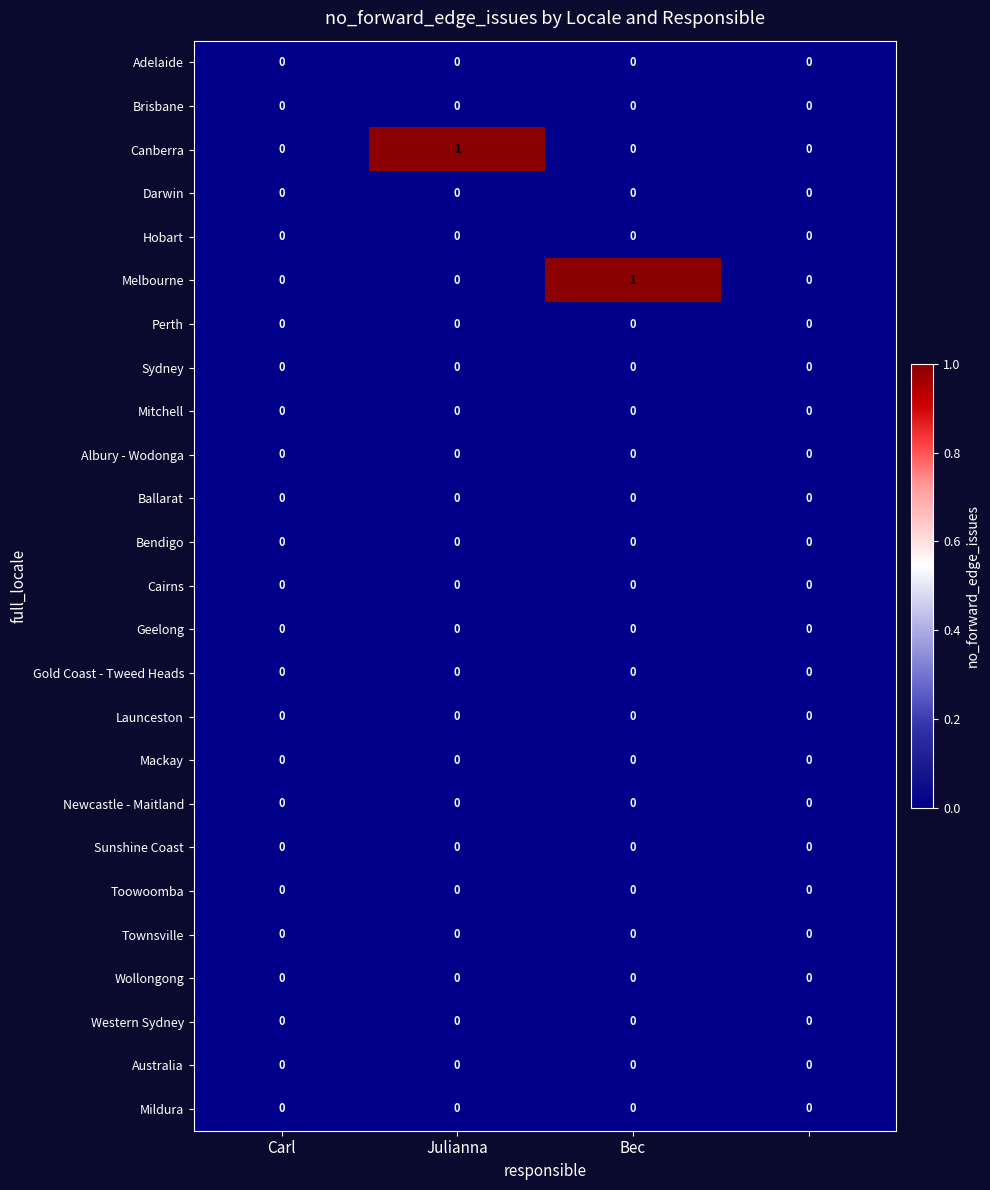

The Newcastle - Maitland series shows 0 at Julianna. True or false?

True